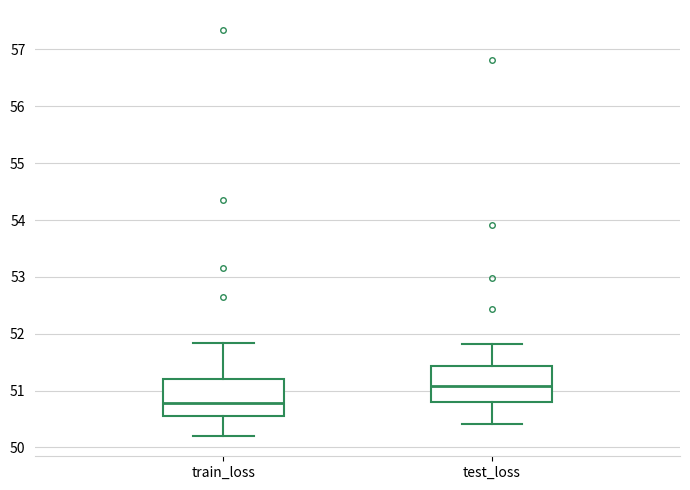

Reading left to right, read every box against the y-axis: the position of its median line, the range the box covers, and the ends of its whiskers. The values are not printed on the chart, so give them approximately, as read against the axis.

train_loss: median 50.8, box 50.6 to 51.2, whiskers 50.2 to 51.8
test_loss: median 51.1, box 50.8 to 51.4, whiskers 50.4 to 51.8